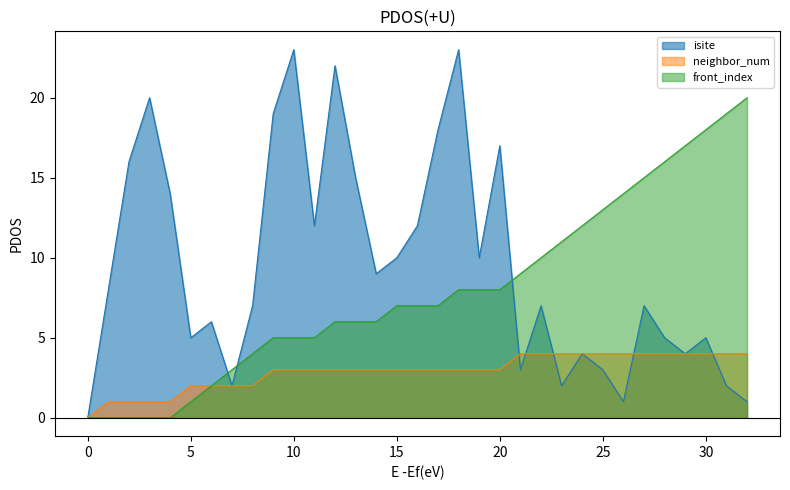

What is the approximate value of isite at 22?

7